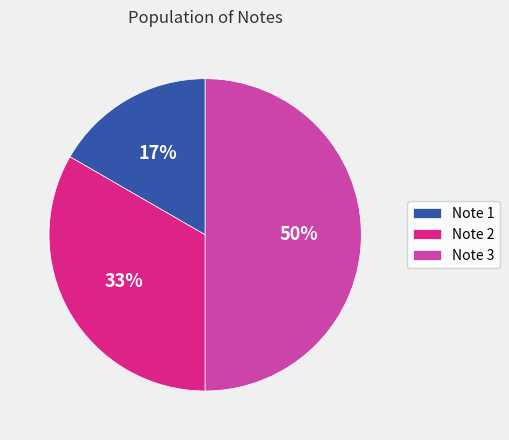

Rank the categories by value from highest to lowest.

Note 3, Note 2, Note 1